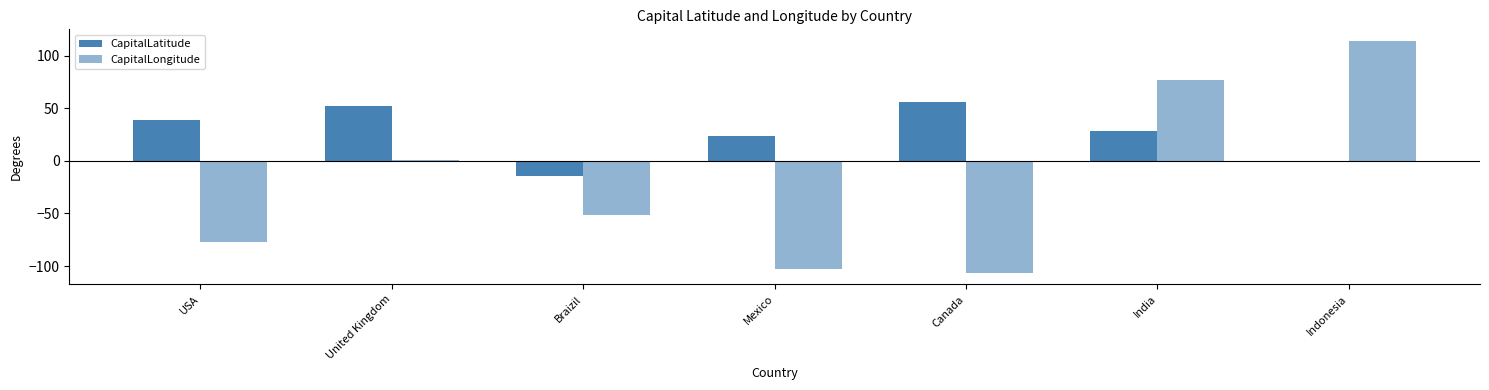

Are the bars horizontal?

No